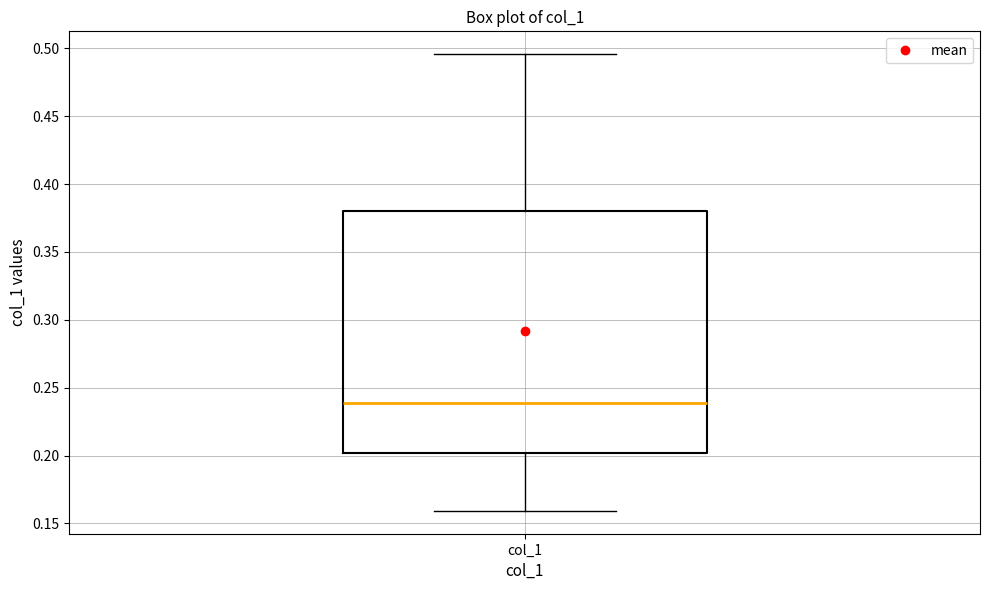

Read this box plot against the y-axis: the position of the median line, the range covered by the box, and the ends of both whiskers. The values are not printed on the chart, so give them approximately, as read against the axis.

median 0.240, box 0.200 to 0.380, whiskers 0.160 to 0.495